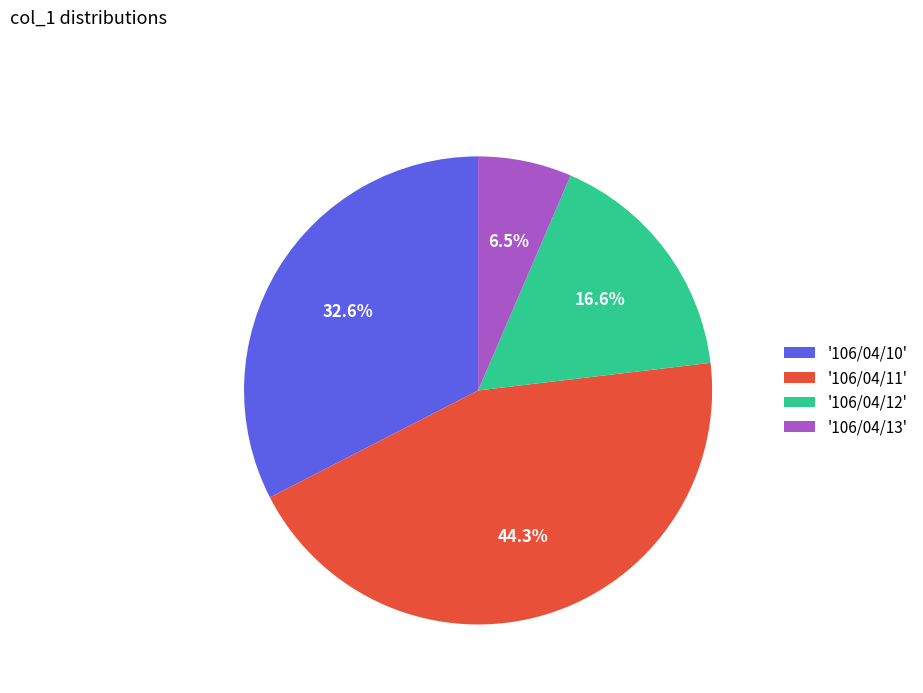

Rank the categories by value from highest to lowest.

'106/04/11', '106/04/10', '106/04/12', '106/04/13'